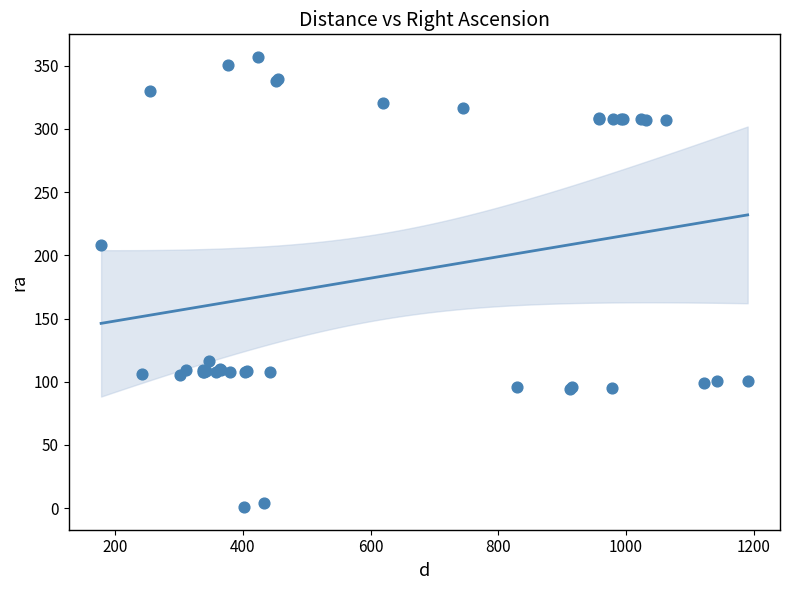

What Y value in the scatter plot is closest to 178?

208.3